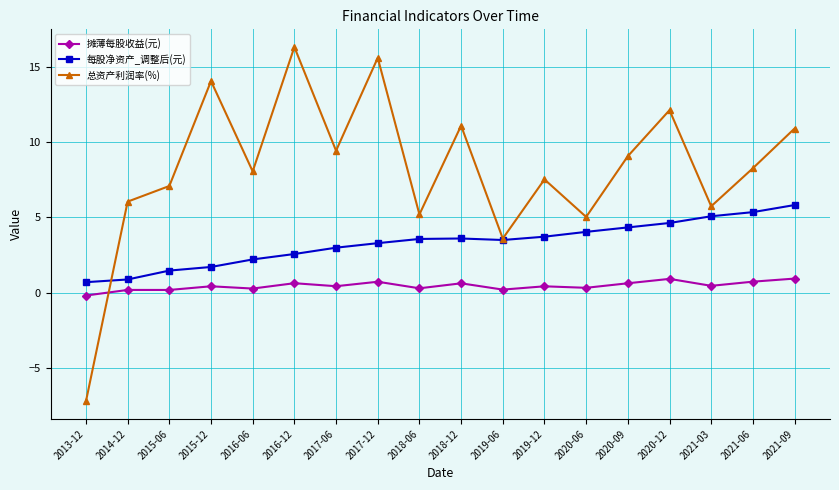

Is this an area chart (filled region under the line)?

No